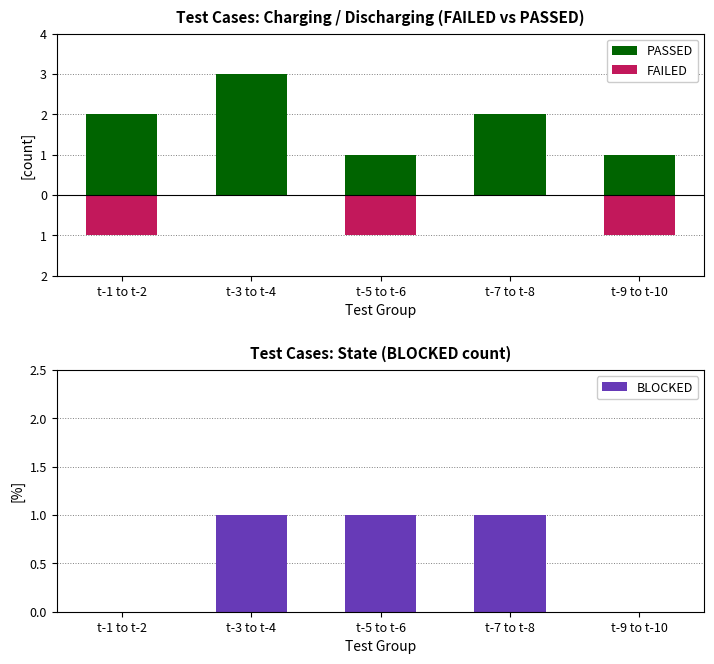

Reading left to right, transcribe all the data shown in this chart.

PASSED: 2	3	1	2	1
FAILED: -1	0	-1	0	-1
BLOCKED: 0	1	1	1	0